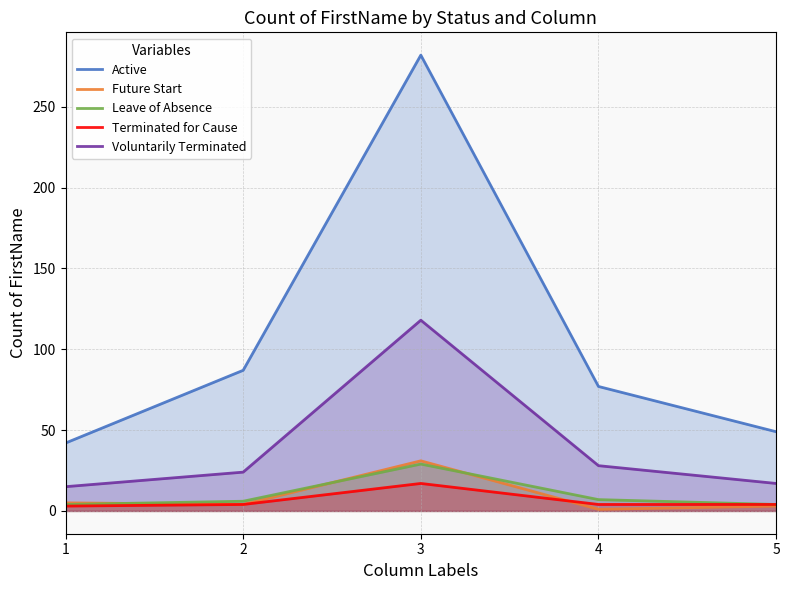

Is it true that Terminated for Cause equals 4 at 2?

True